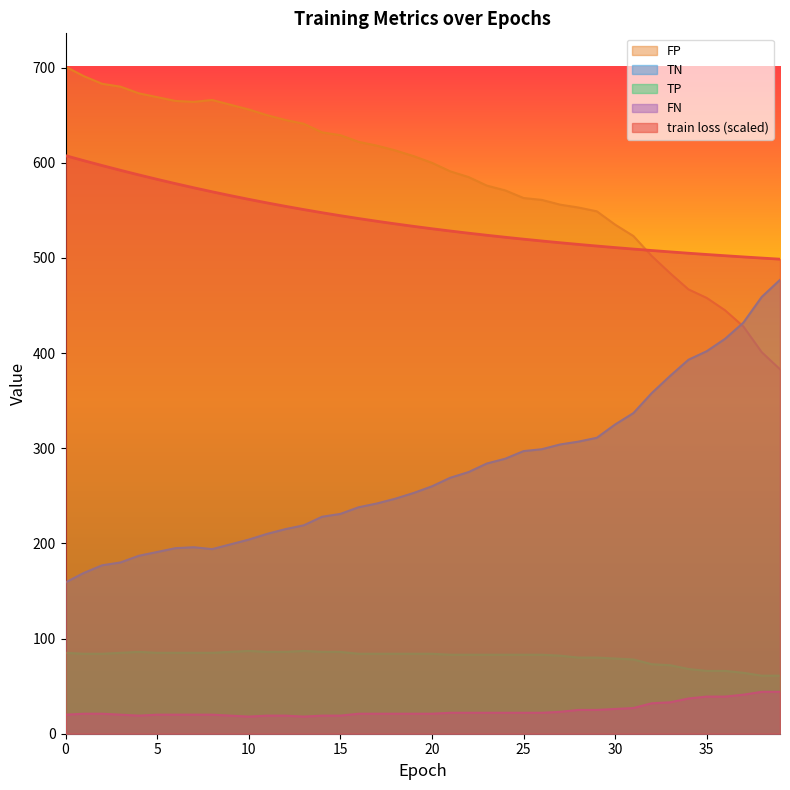

At which category does the chart reach its minimum across all series?

10